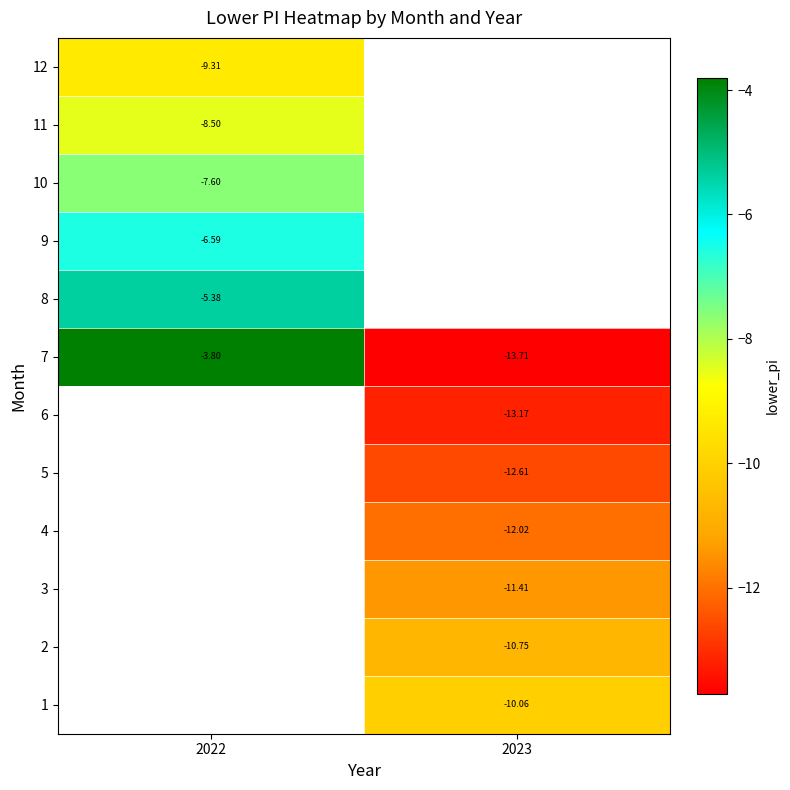

What is the greatest value displayed?

-3.8